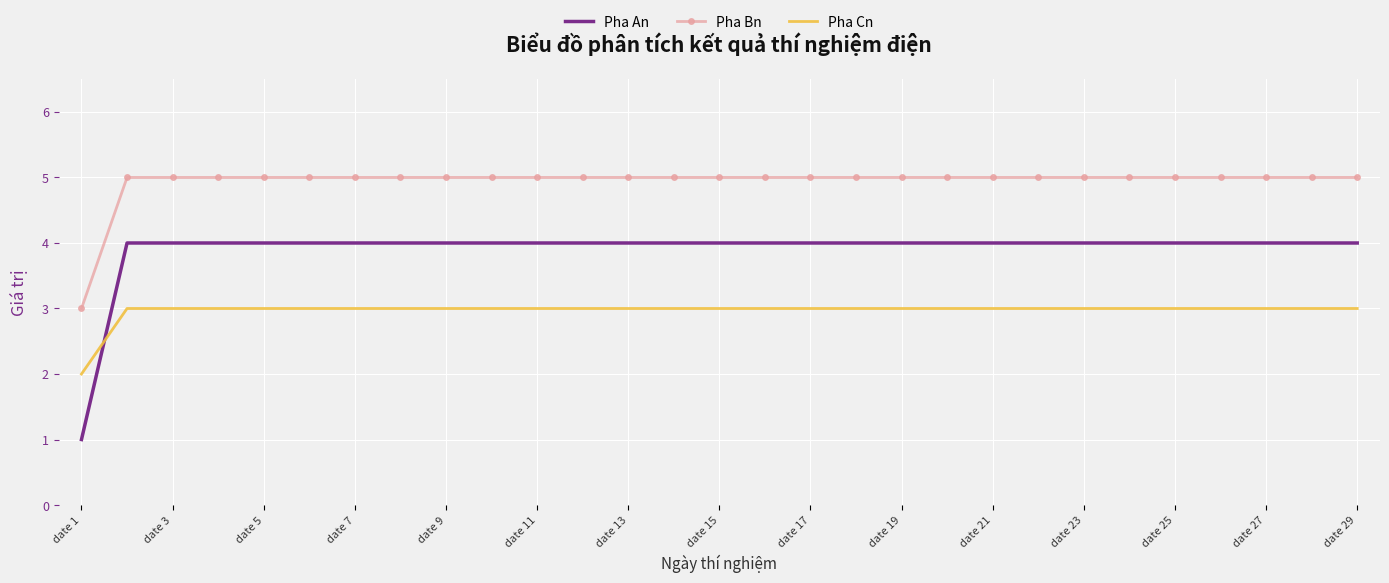

Reading left to right, extract all data points from this chart.

Pha An: 1	4	4	4	4	4	4	4	4	4	4	4	4	4	4	4	4	4	4	4	4	4	4	4	4	4	4	4	4
Pha Bn: 3	5	5	5	5	5	5	5	5	5	5	5	5	5	5	5	5	5	5	5	5	5	5	5	5	5	5	5	5
Pha Cn: 2	3	3	3	3	3	3	3	3	3	3	3	3	3	3	3	3	3	3	3	3	3	3	3	3	3	3	3	3